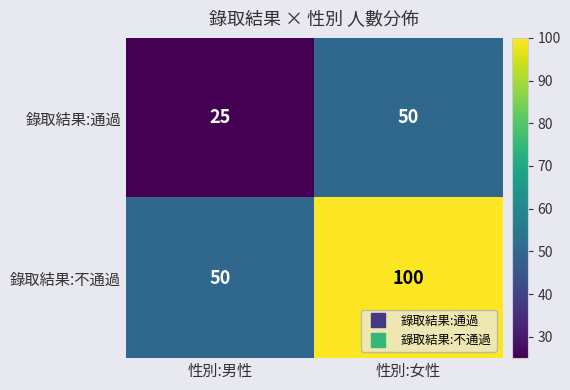

Which category has the lowest value in the 錄取結果:不通過 series?

性別:男性